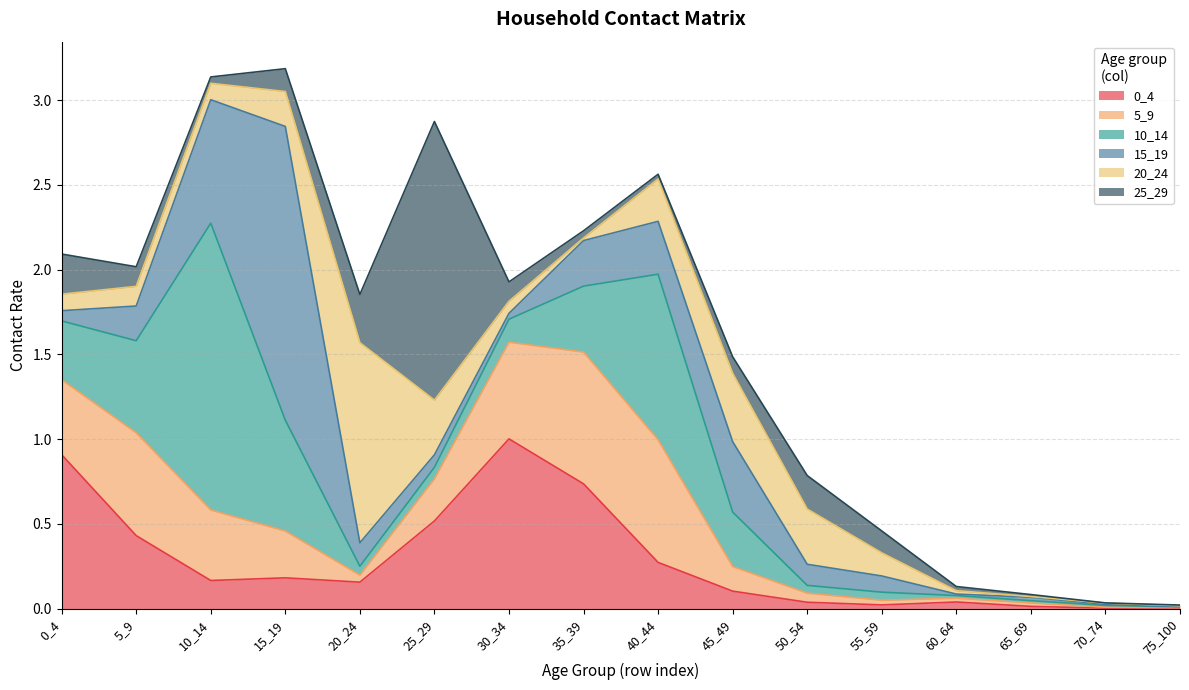

Which has a higher value, 60_64 or 40_44?

40_44